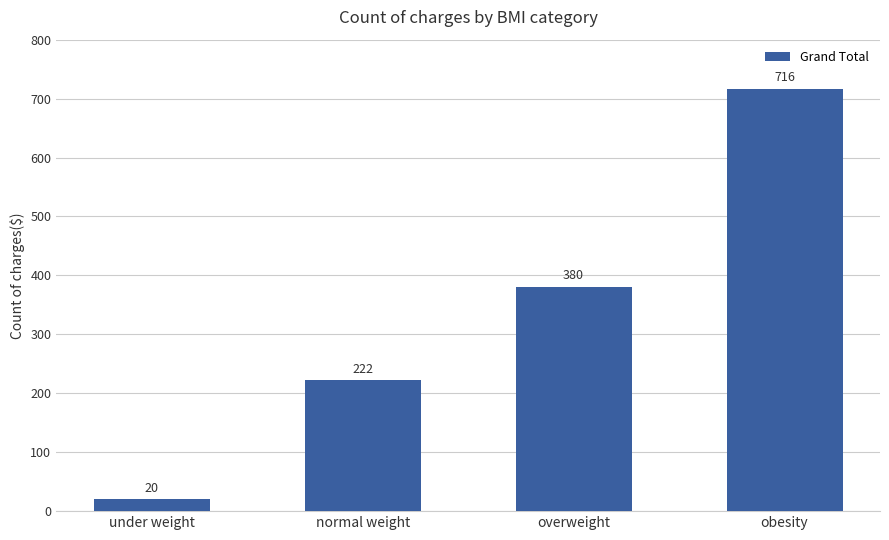

What is the change in value from under weight to normal weight?

+202